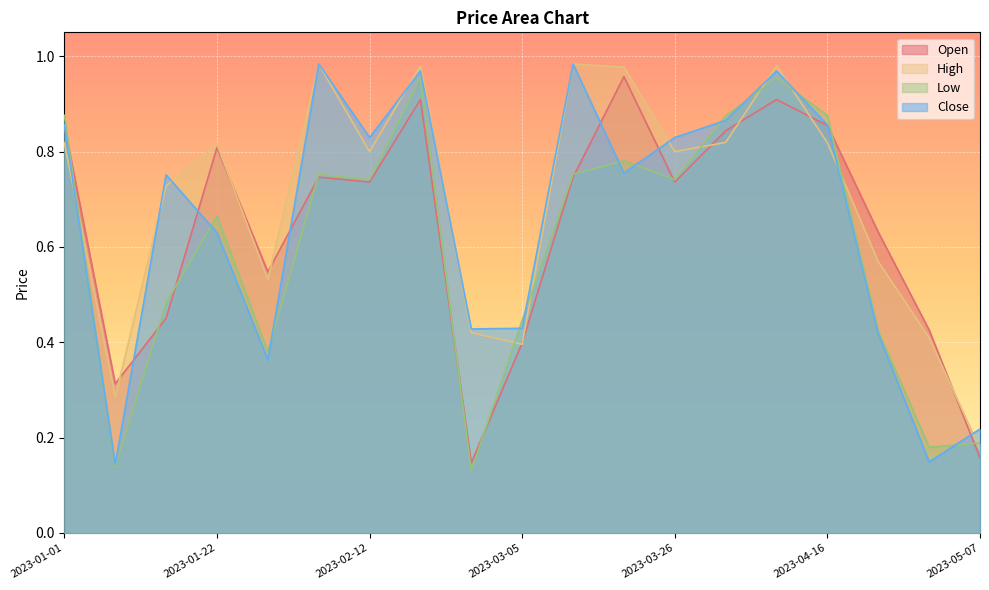

What is the label of the 5th point from the left?

2023-01-29